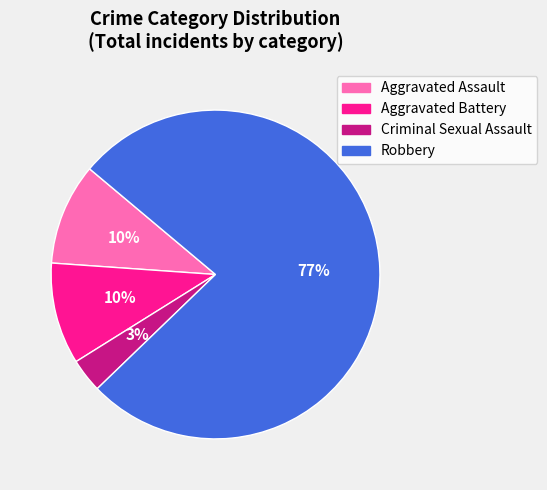

To the nearest percent, what portion does Robbery represent?

77%